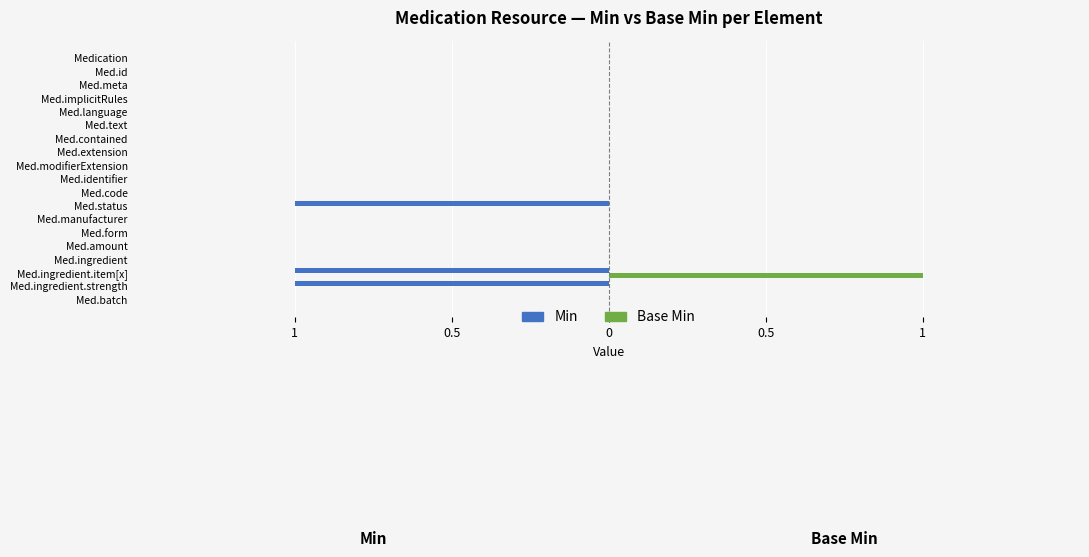

What are all the series names shown in the legend?

Min, Base Min